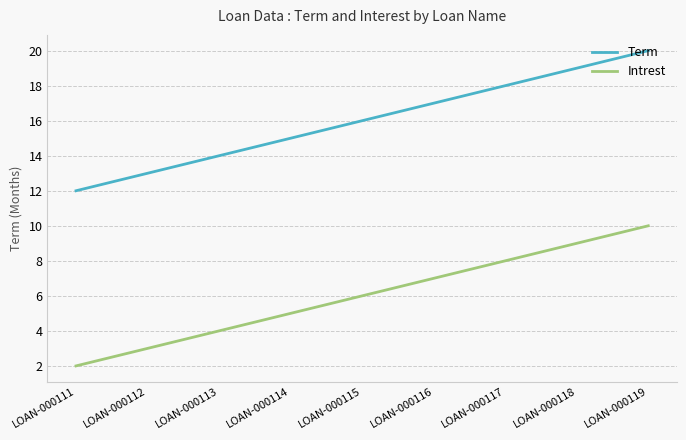

Is this an area chart (filled region under the line)?

No